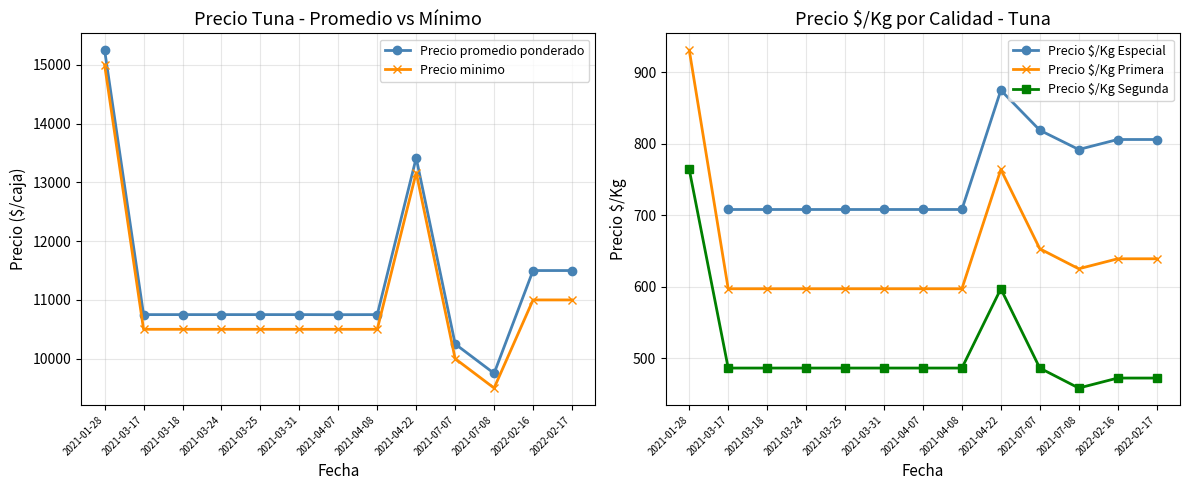

Count the number of categories in the chart.

13